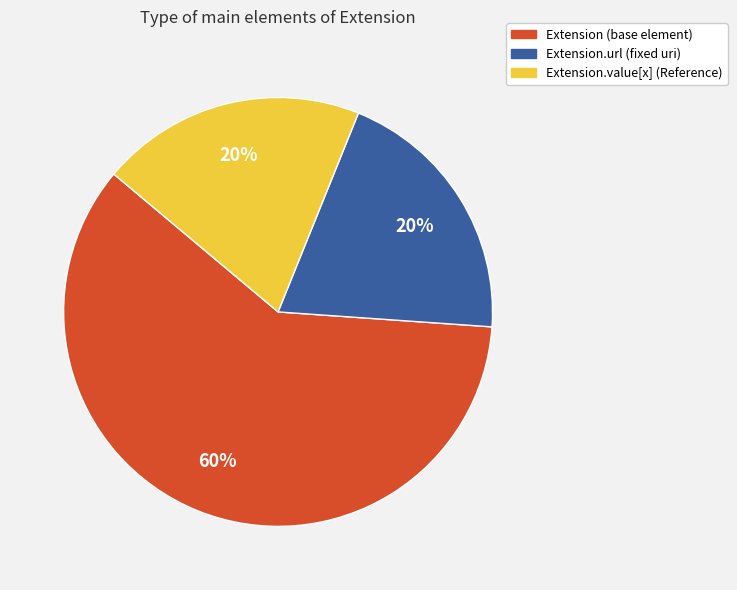

Which slice is the largest?

Extension (base element)